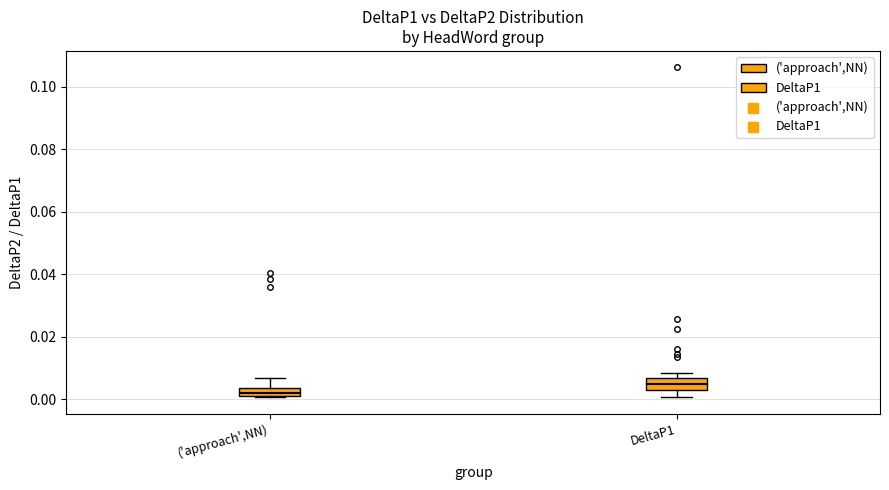

Where is the lower edge of the box for ('approach',NN) on the y-axis? The values are not printed on the chart, so give them approximately, as read against the axis.

0.002